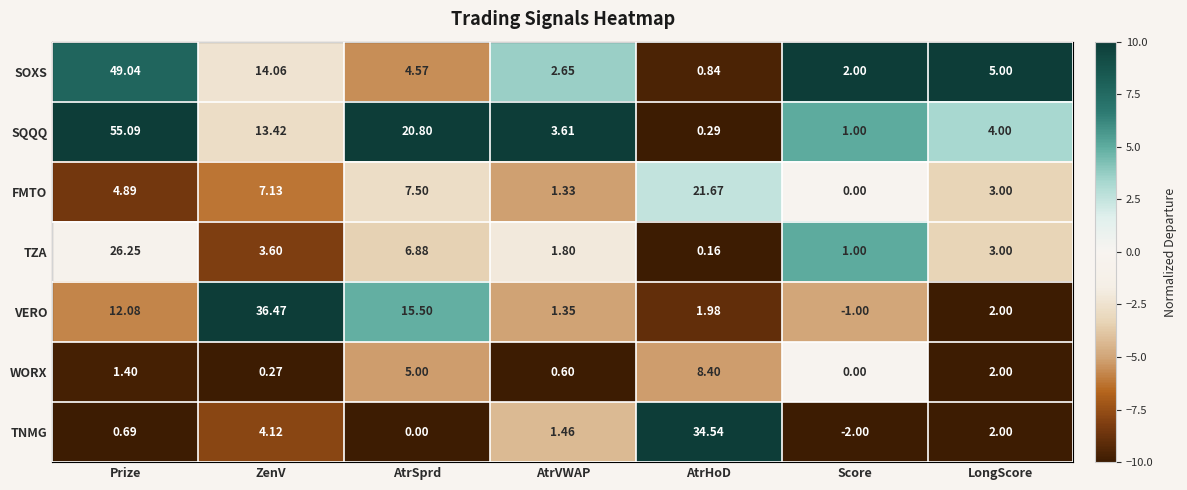

Which label corresponds to the largest value in the chart?

Prize